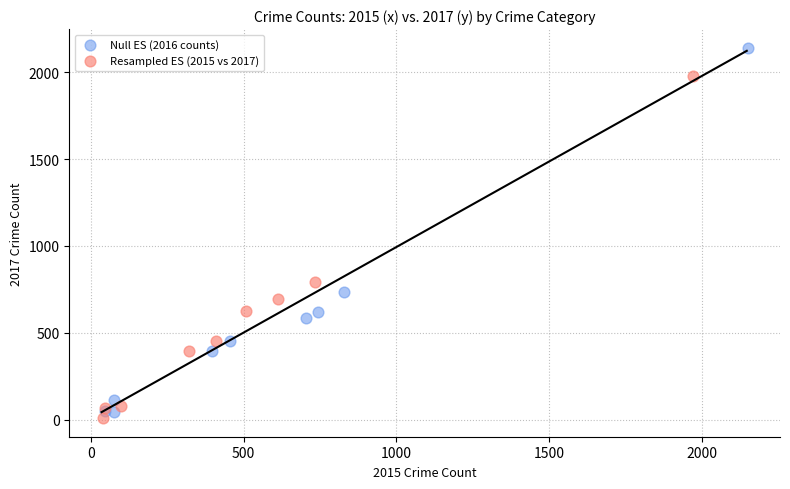

Which series has the widest spread of Y values?

Null ES (2016 counts)